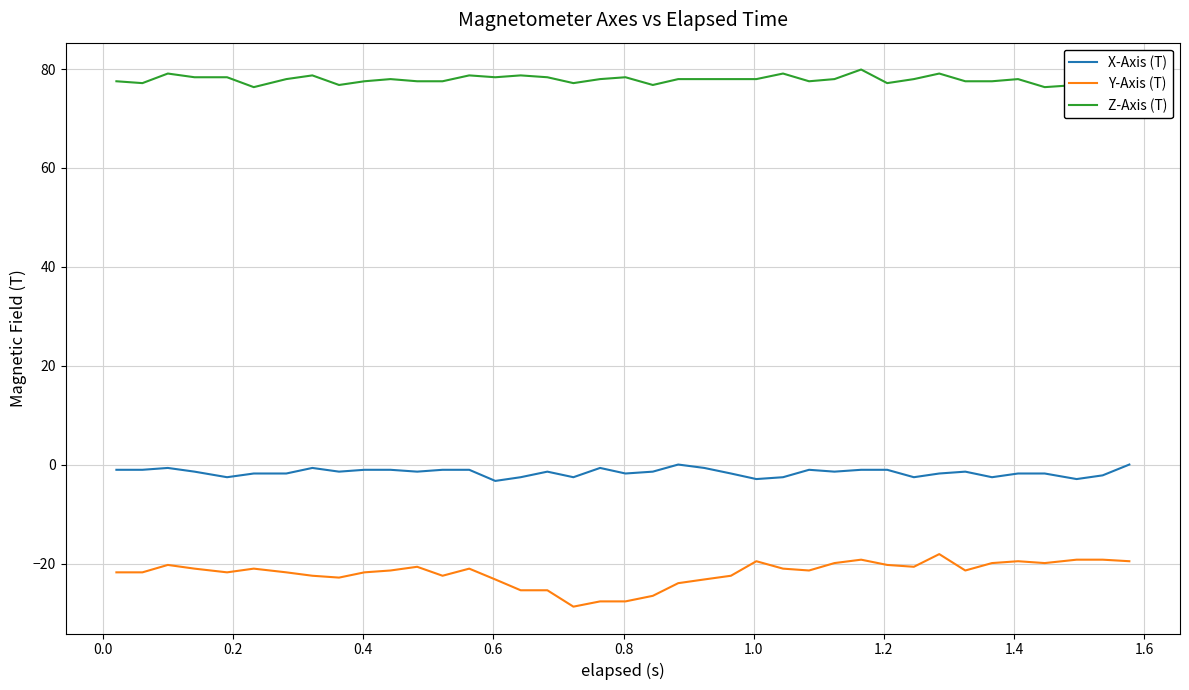

List the series in order of their overall mean, highest first.

Z-Axis (T), X-Axis (T), Y-Axis (T)